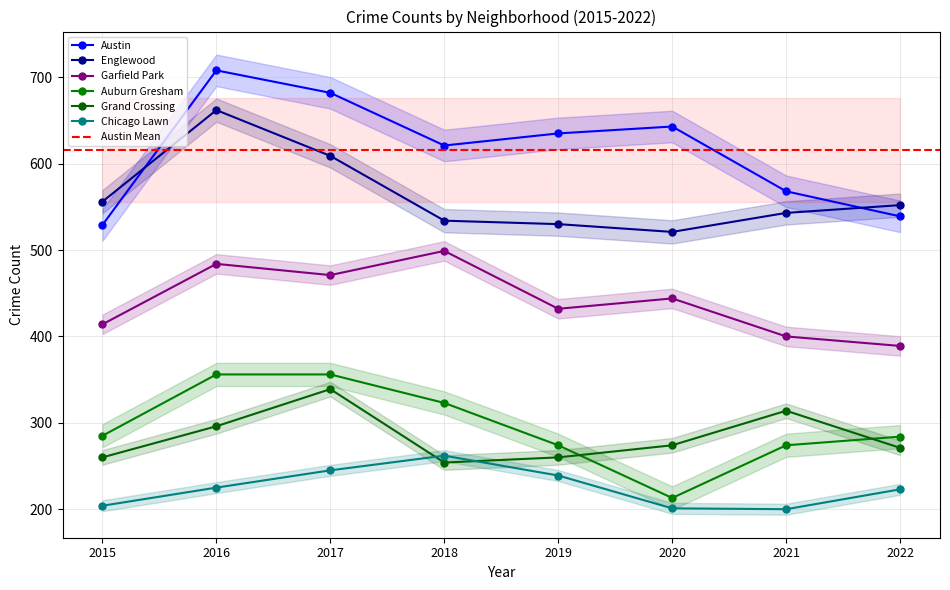

At which category does Garfield Park reach its first local valley?

2017